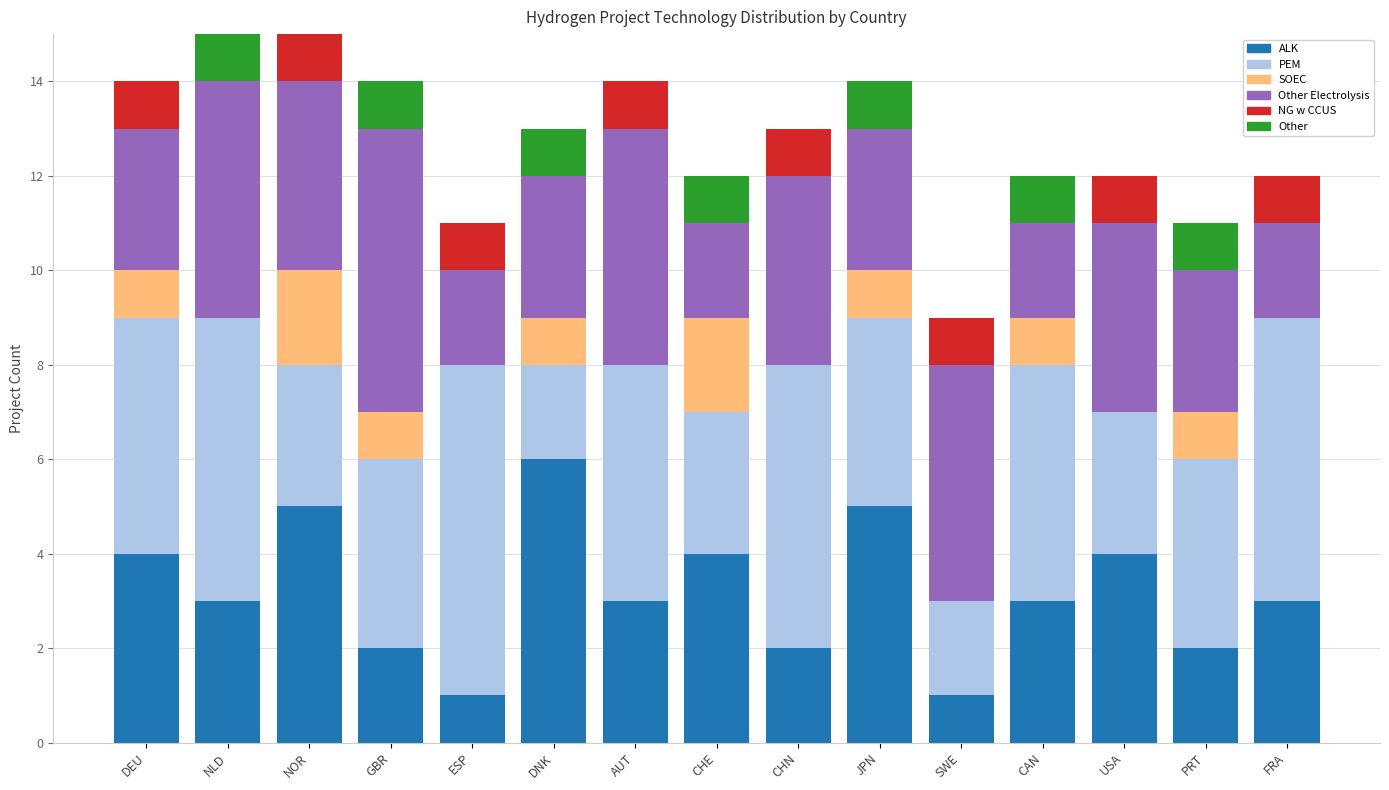

What is the total value across all series at ESP?

11